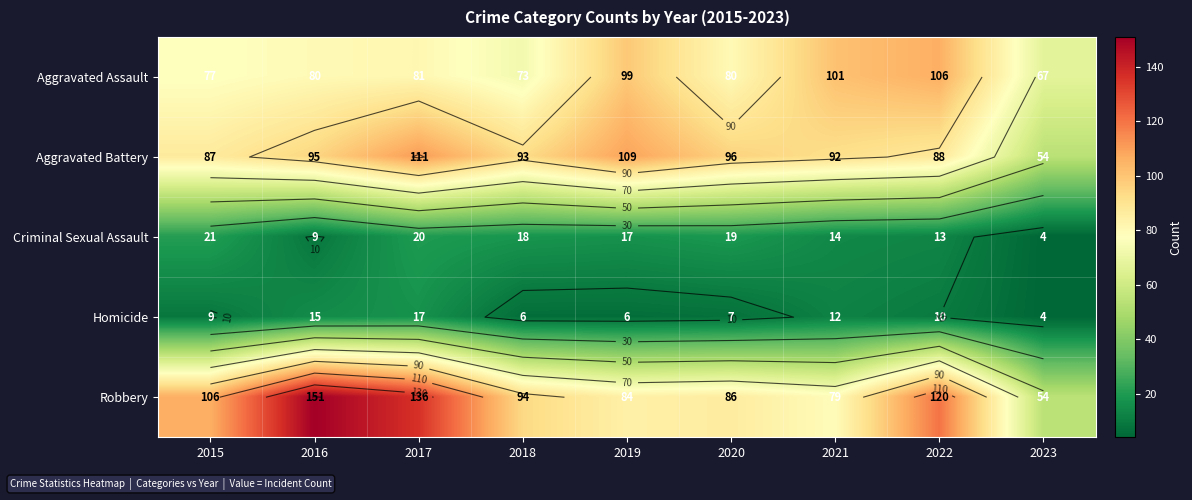

Rank the series at 2018 from lowest to highest value.

Homicide, Criminal Sexual Assault, Aggravated Assault, Aggravated Battery, Robbery